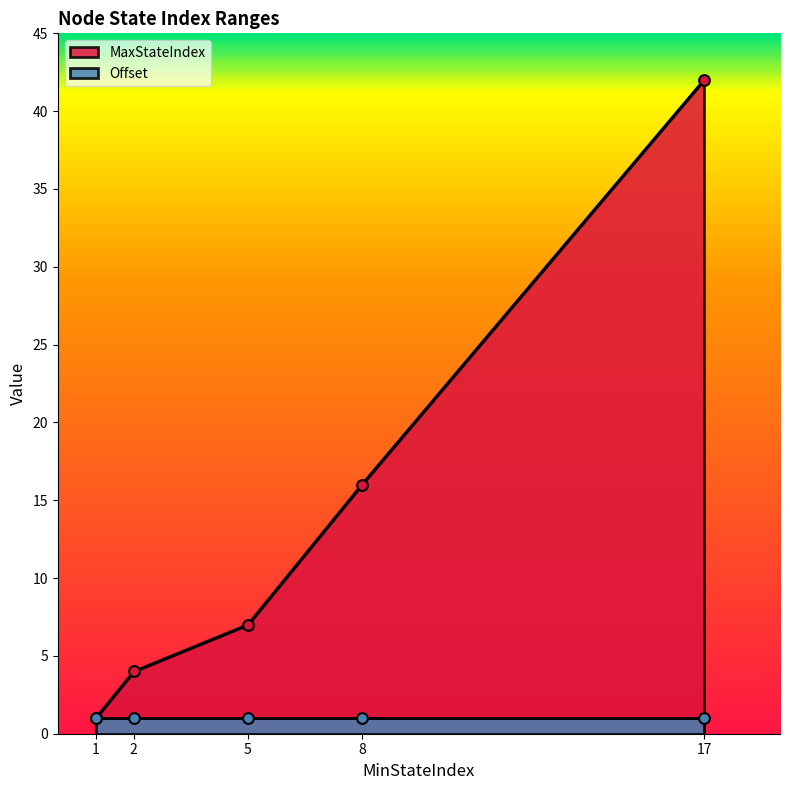

What is the ratio of the value at 2 to the value at 5?

0.6